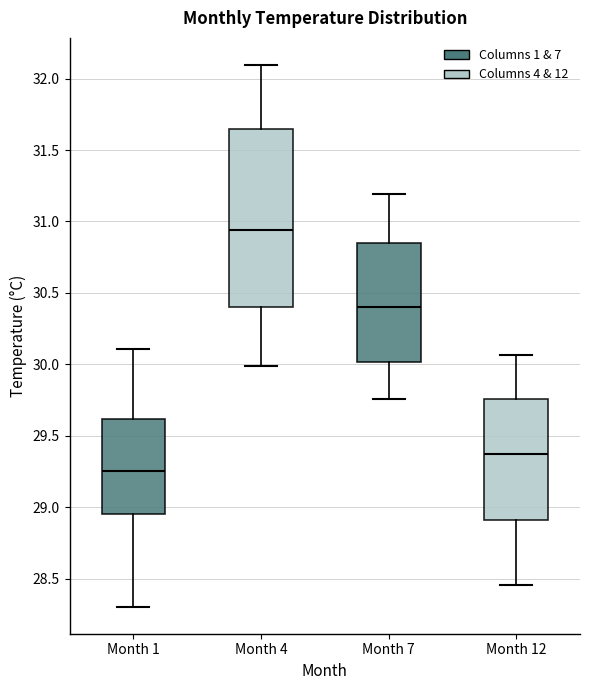

Reading left to right, transcribe this box plot: for each box, give where its median line is, the range the box spans, and where its two whiskers end, as read against the y-axis. The values are not printed on the chart, so give them approximately, as read against the axis.

Month 1: median 29.25, box 28.95 to 29.60, whiskers 28.30 to 30.10
Month 4: median 30.95, box 30.40 to 31.65, whiskers 30.00 to 32.10
Month 7: median 30.40, box 30.00 to 30.85, whiskers 29.75 to 31.20
Month 12: median 29.35, box 28.90 to 29.75, whiskers 28.45 to 30.05